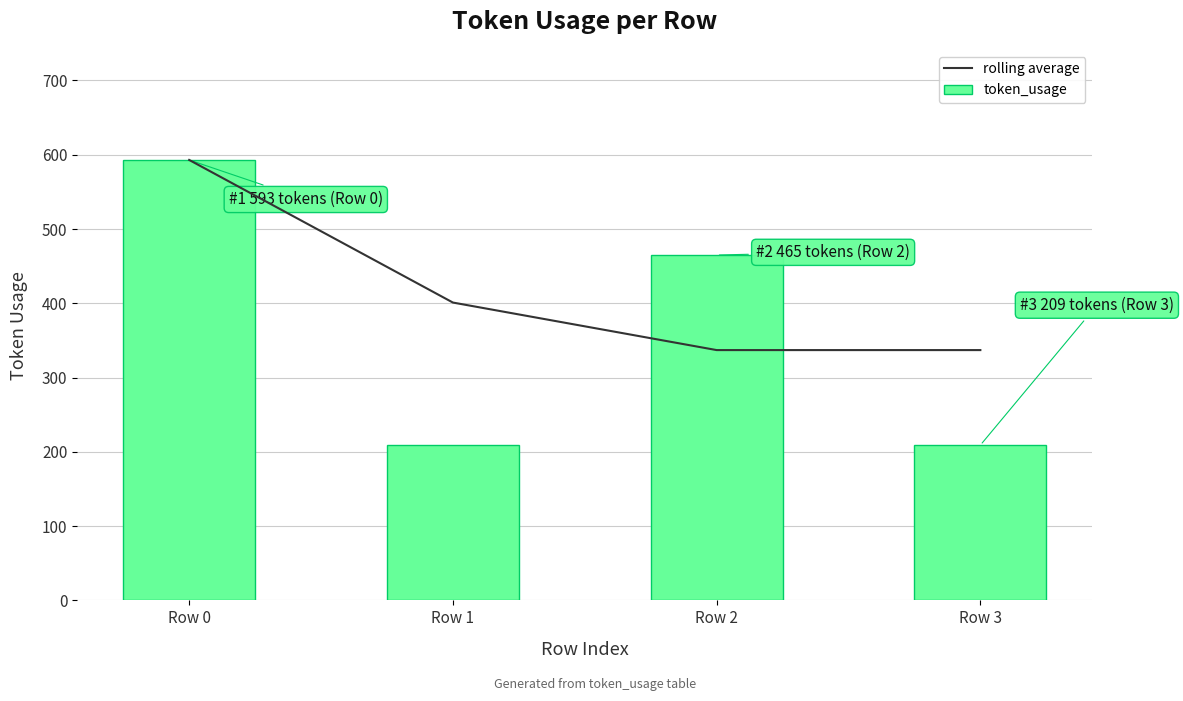

How many values in the token_usage series exceed 465?

1